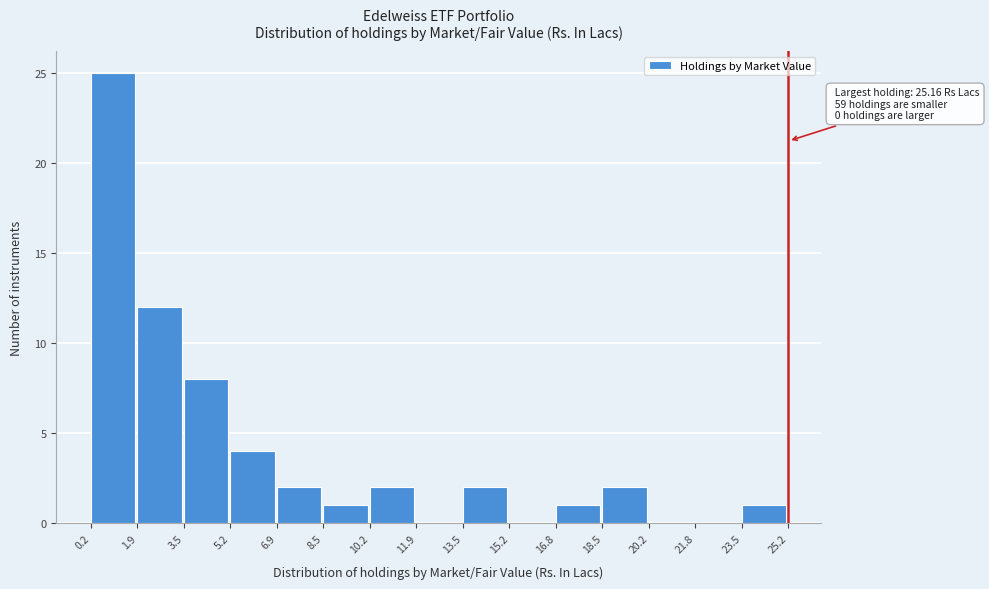

Which range on the x-axis has the tallest bar?

0.2 to 1.9